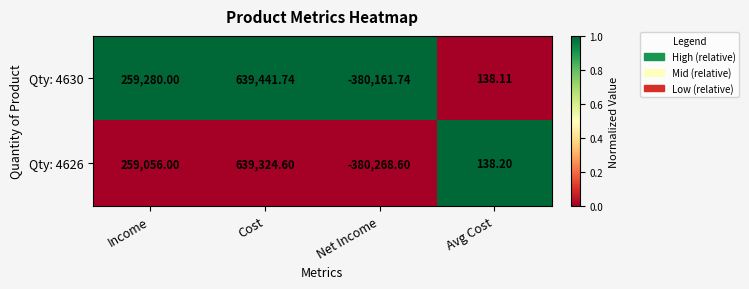

At which category is the sum across all series the highest?

Cost